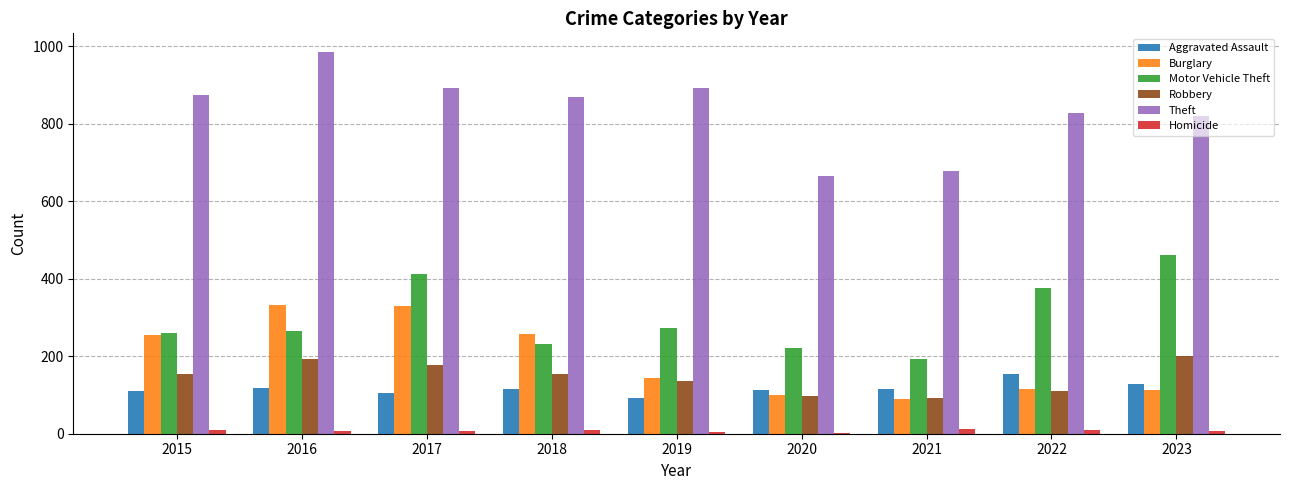

What is the maximum value for Robbery?

201